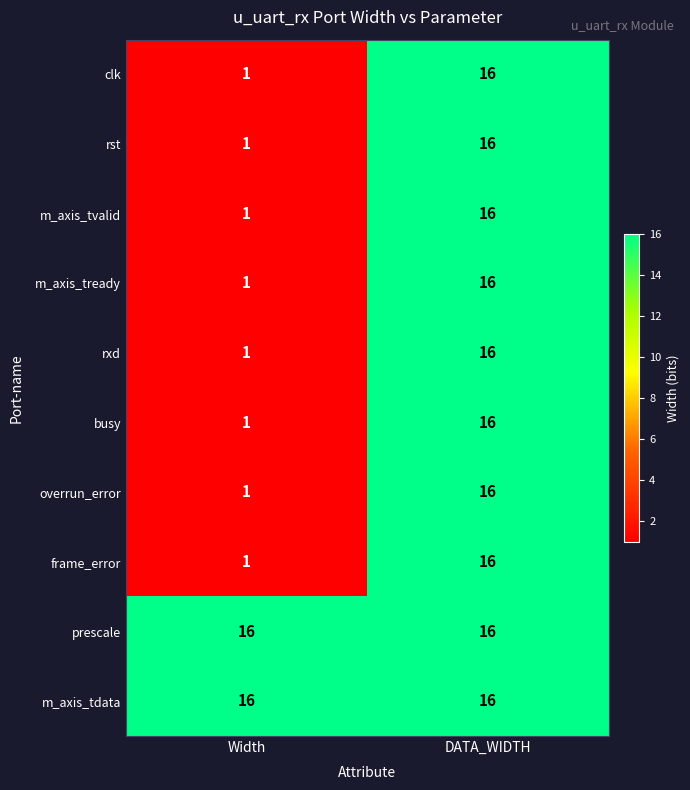

Is the value of m_axis_tvalid at DATA_WIDTH greater than the value of rst at Width?

Yes